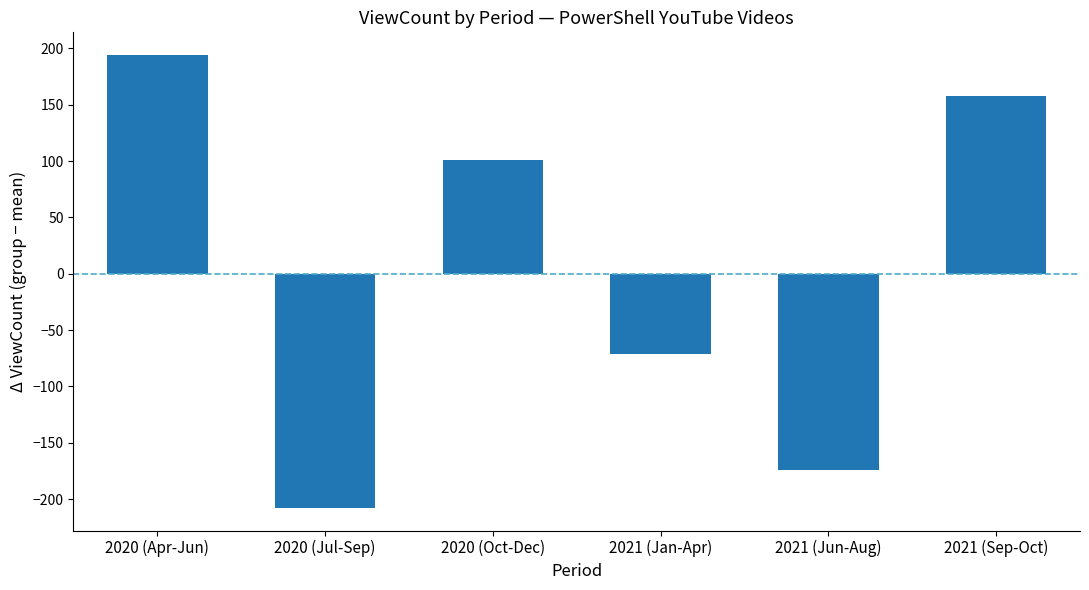

How many bars are there in total?

6